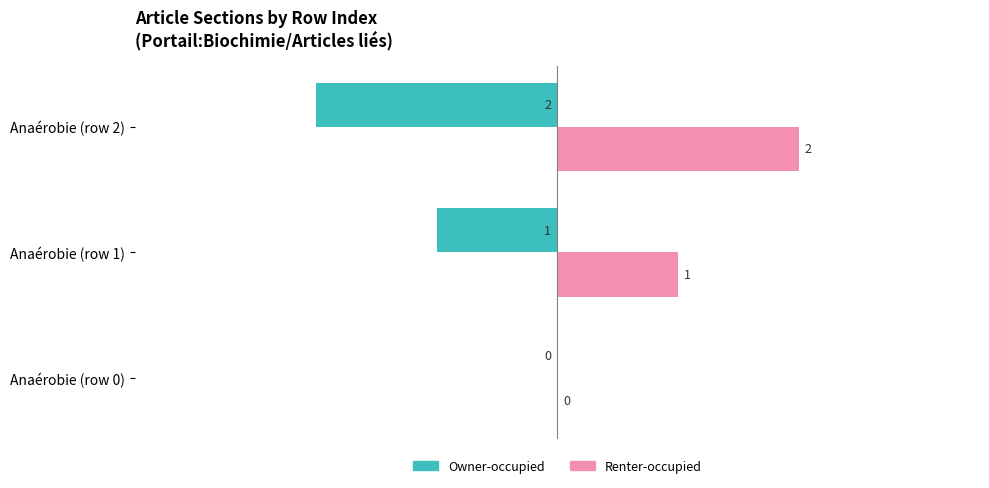

The Owner-occupied series shows 0 at Anaérobie (row 1). True or false?

False